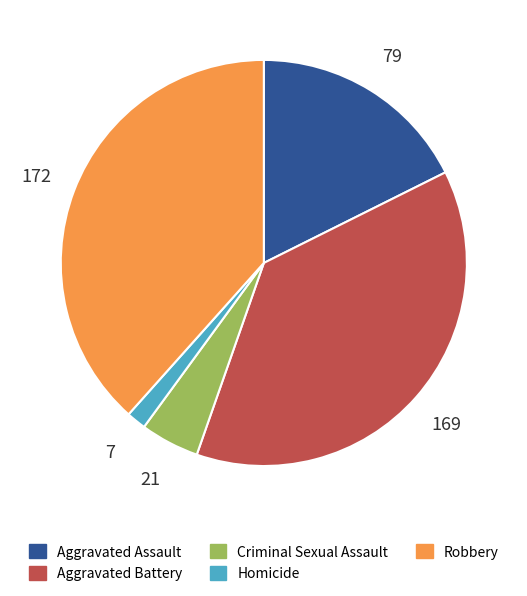

The Criminal Sexual Assault slice represents 5% of the pie. True or false?

True